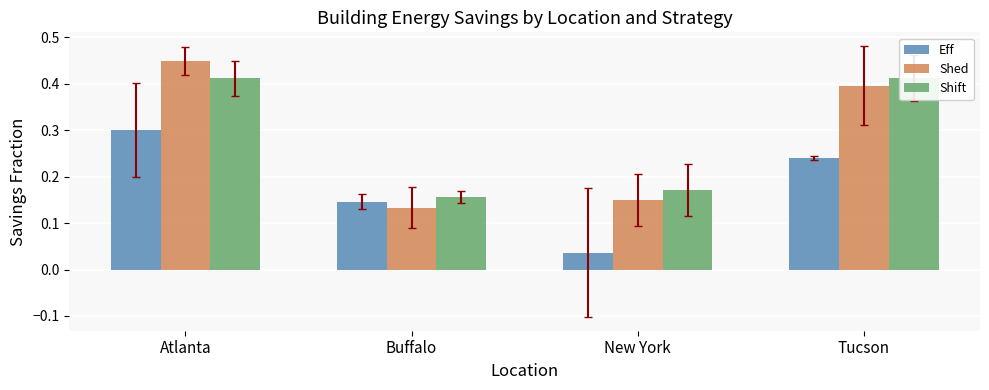

Rank the series by their maximum value, from lowest to highest.

Eff, Shift, Shed